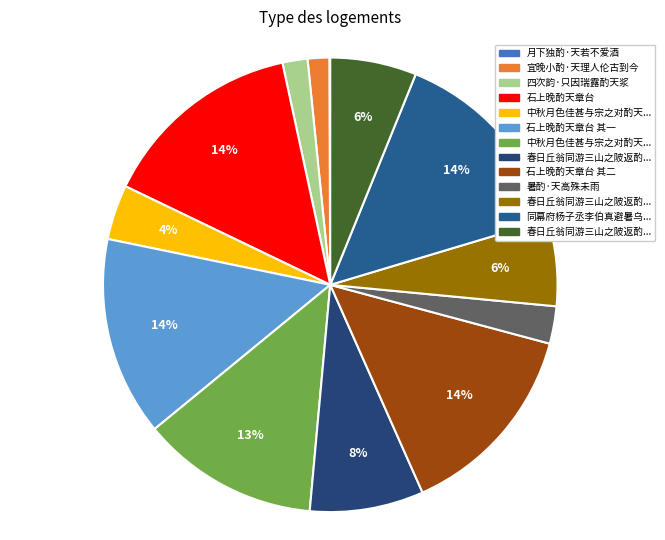

To the nearest percent, what is the difference between the largest and smallest slice percentages?

14%